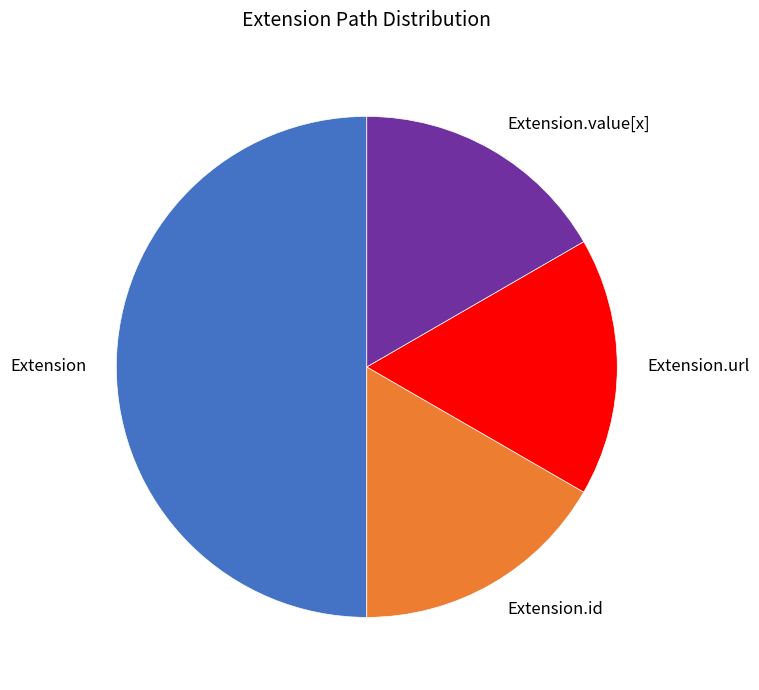

Count the number of slices in the pie.

4